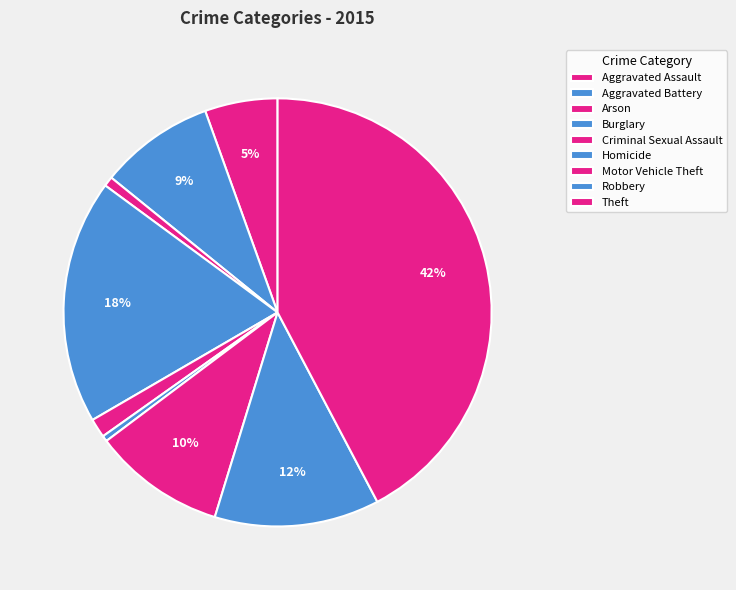

To the nearest percent, what percentage of the pie is Arson?

1%